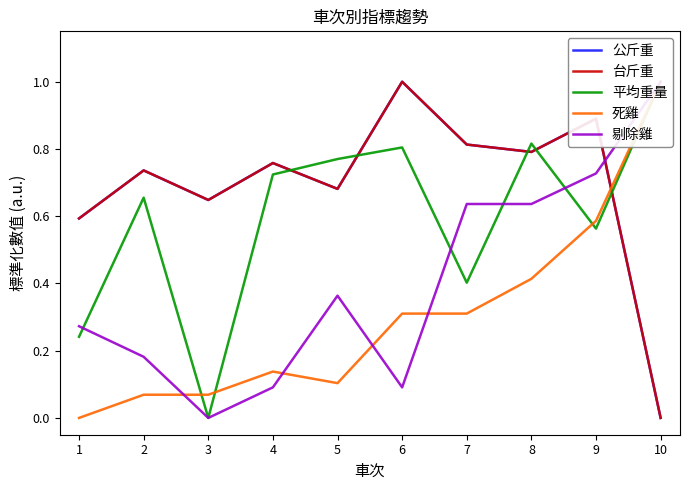

At which label does 剔除雞 reach its peak?

10